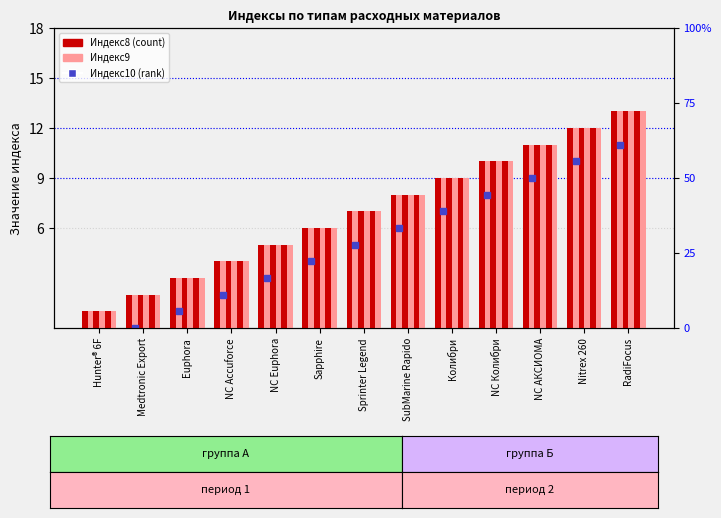

What is the value of the Индекс9 bar at the 8th from the left?

8